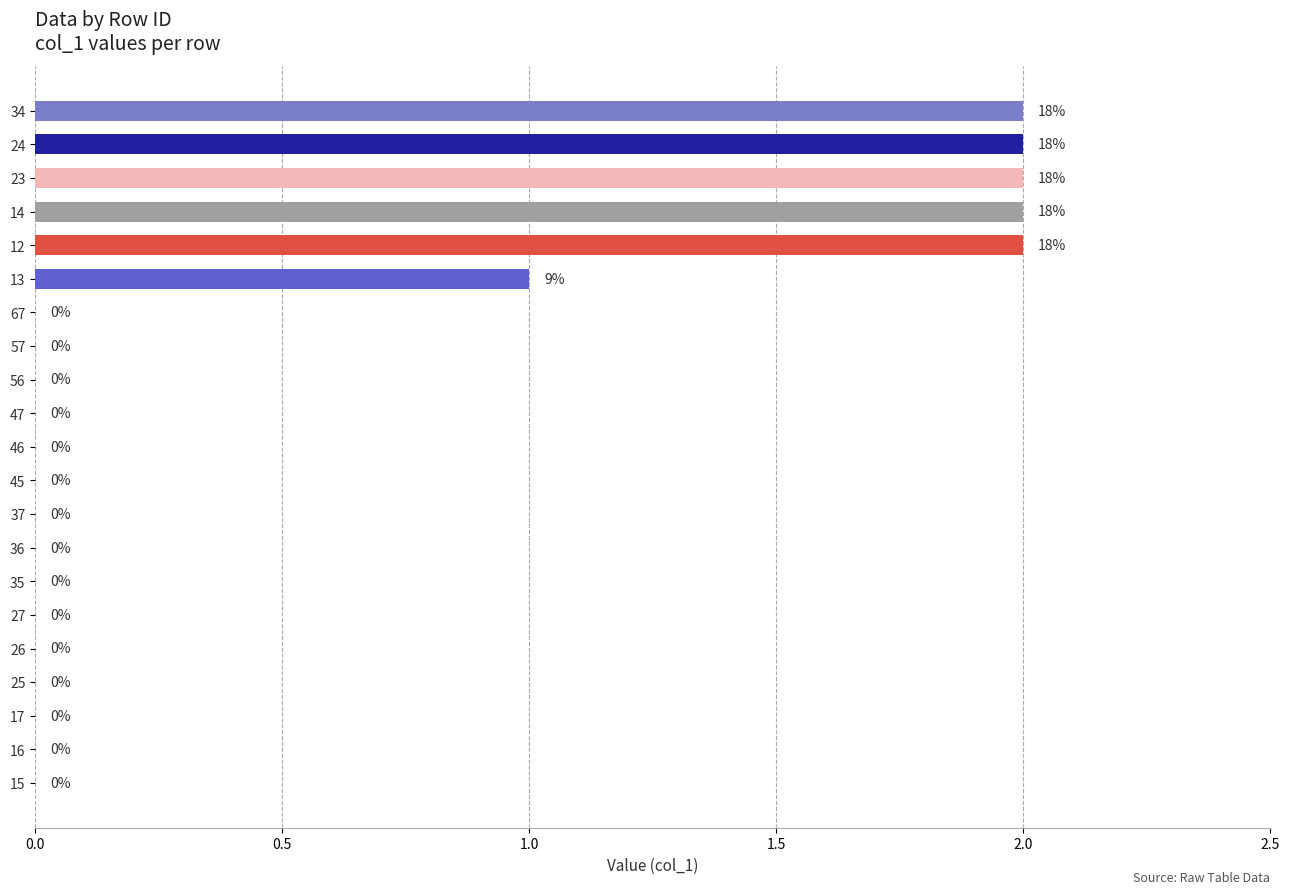

What is the sum of all values?

11